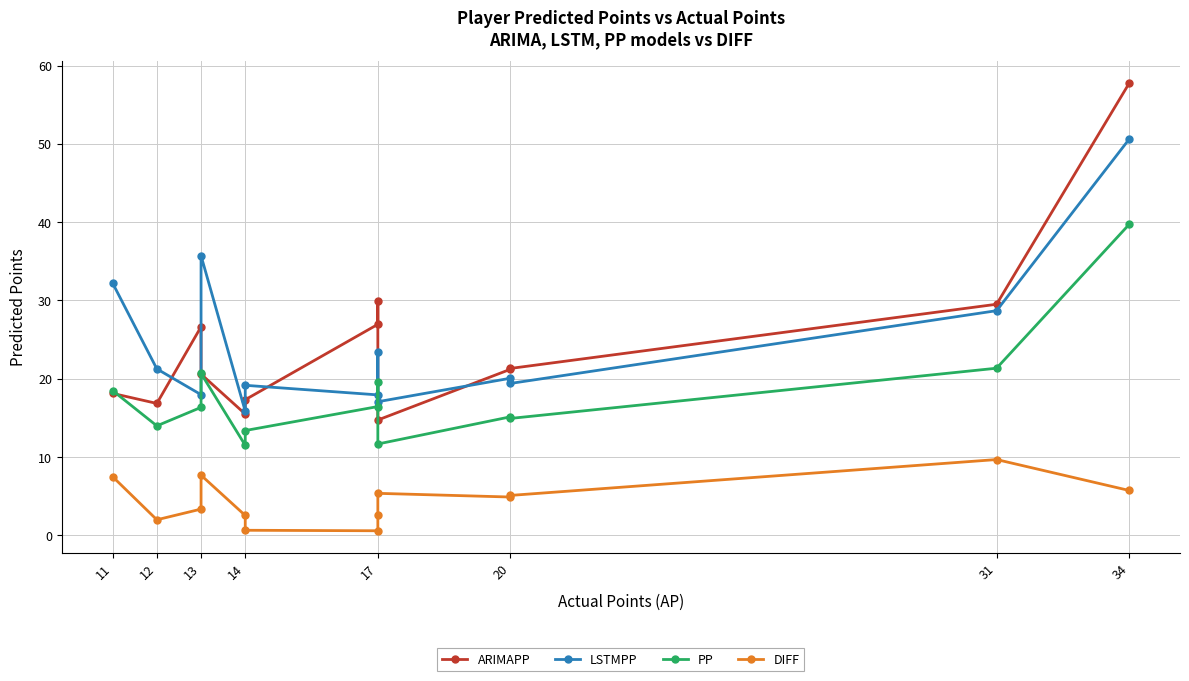

What is the highest value of the LSTMPP series?

50.6